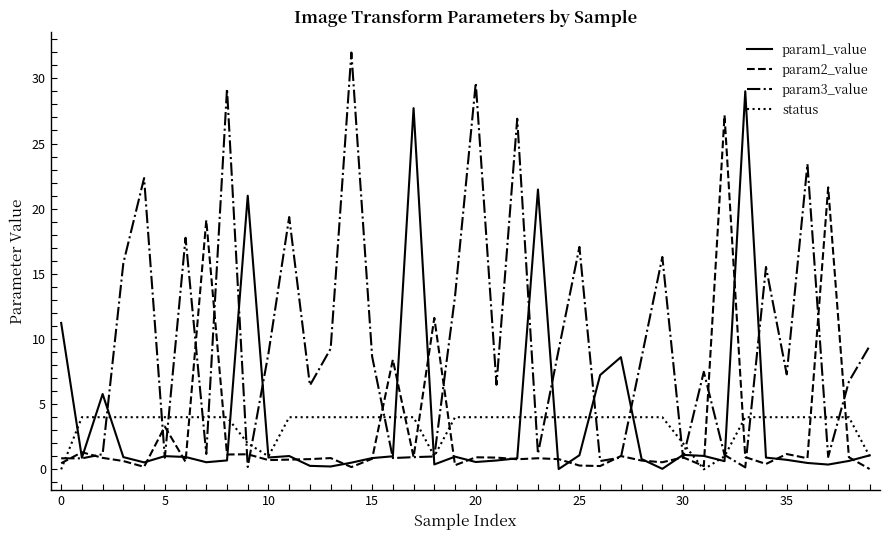

What is the average value of the status series?

3.4